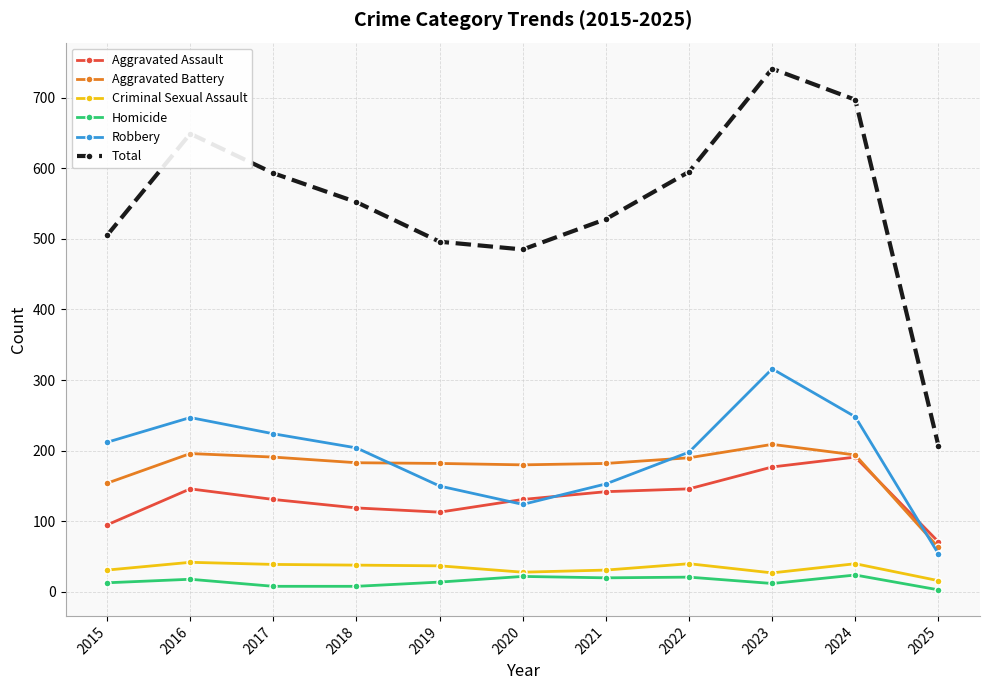

Is the value of Aggravated Battery at 2023 greater than the value of Aggravated Assault at 2025?

Yes